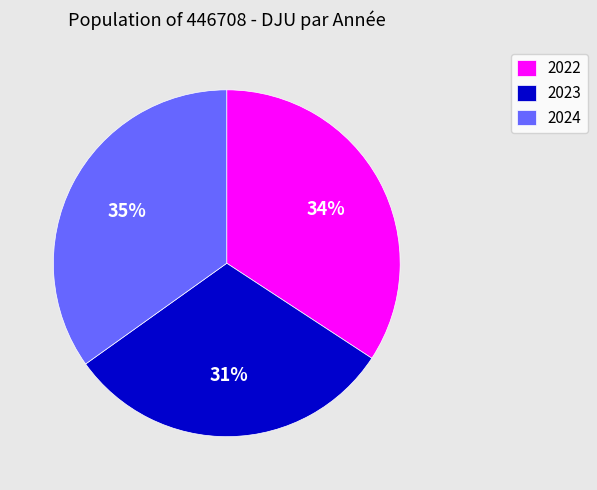

To the nearest percent, what is the average slice percentage?

33%